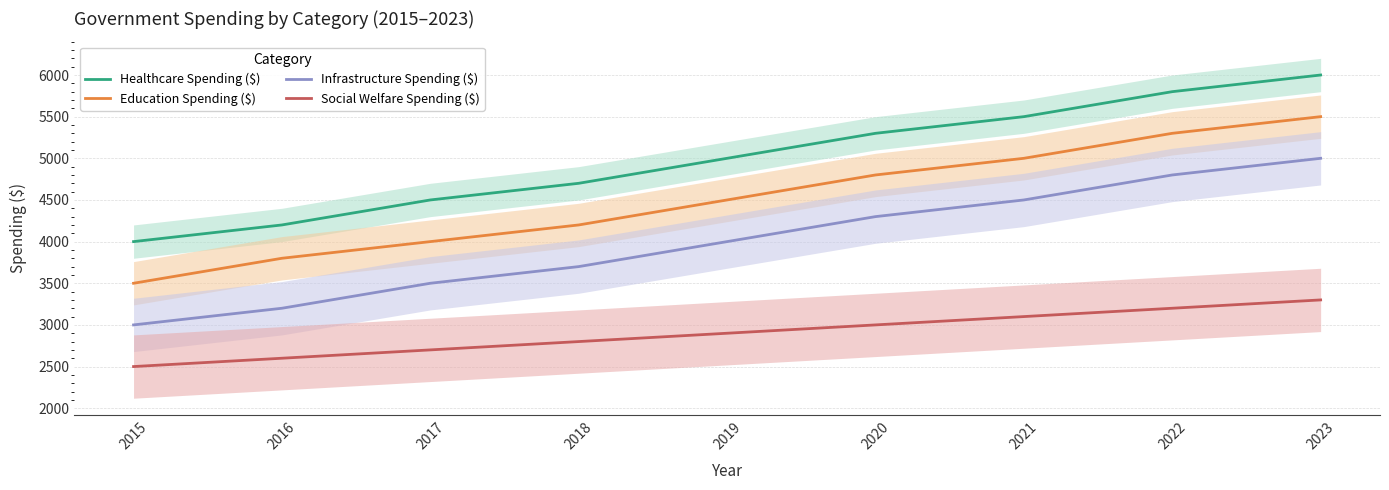

What are all the series names shown in the legend?

Healthcare Spending ($), Education Spending ($), Infrastructure Spending ($), Social Welfare Spending ($)